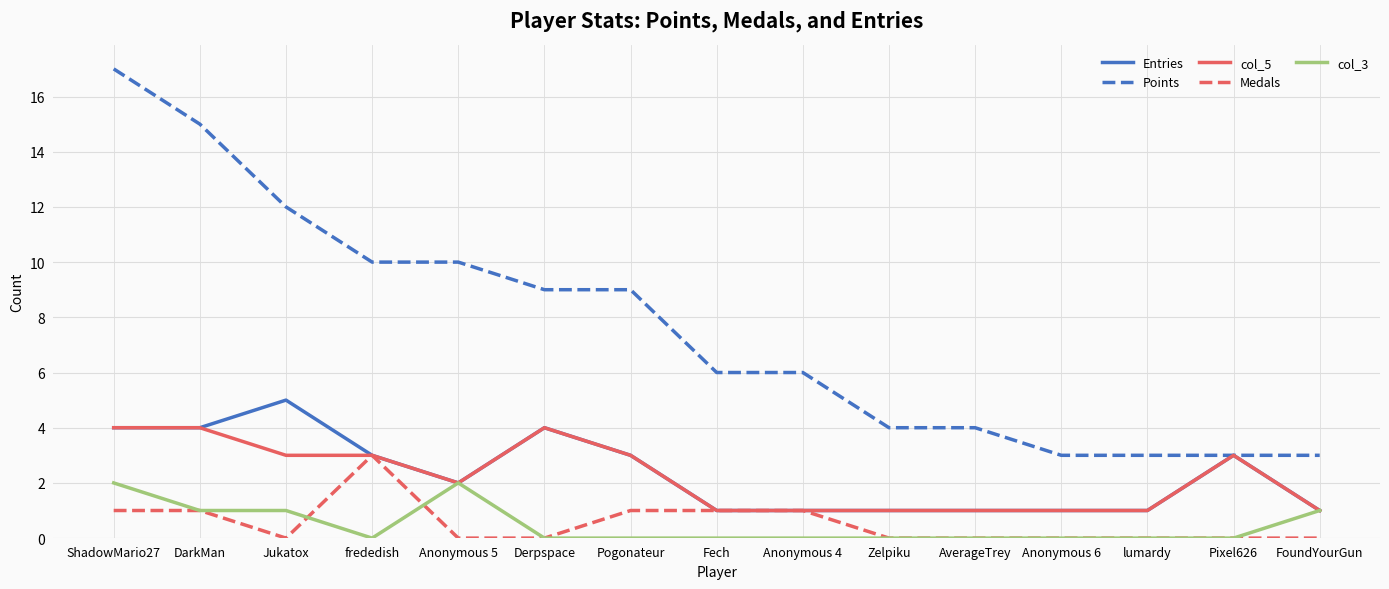

What position from the left is Pogonateur?

7